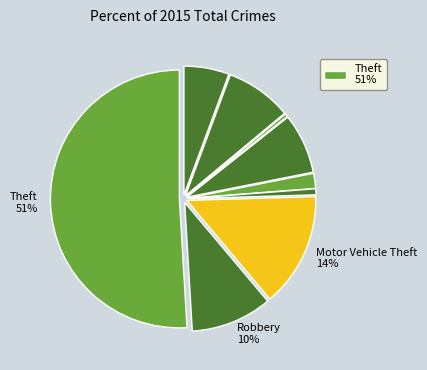

Count the number of slices in the pie.

9